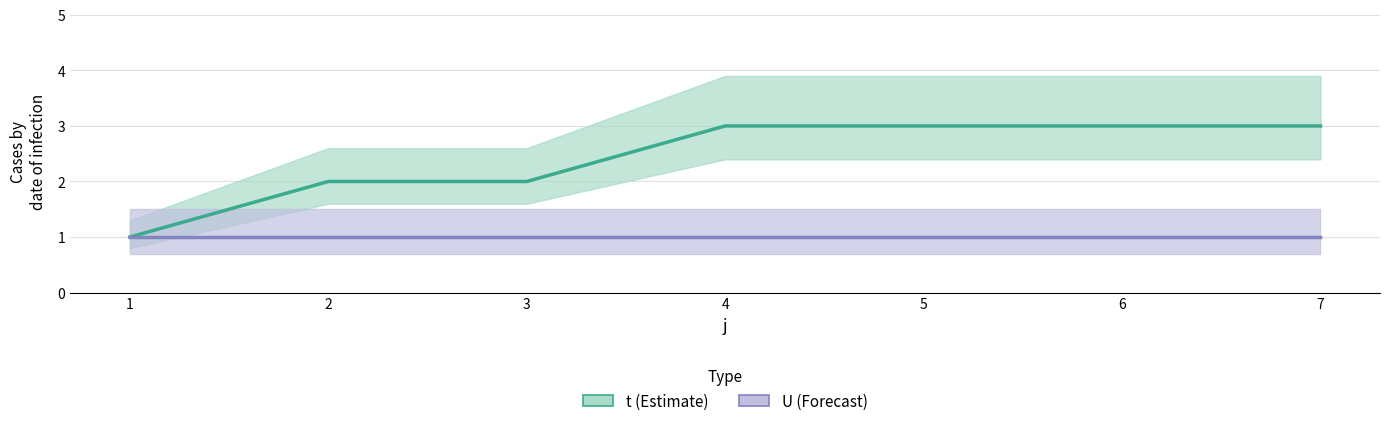

Which has a higher value, 5 or 2?

5